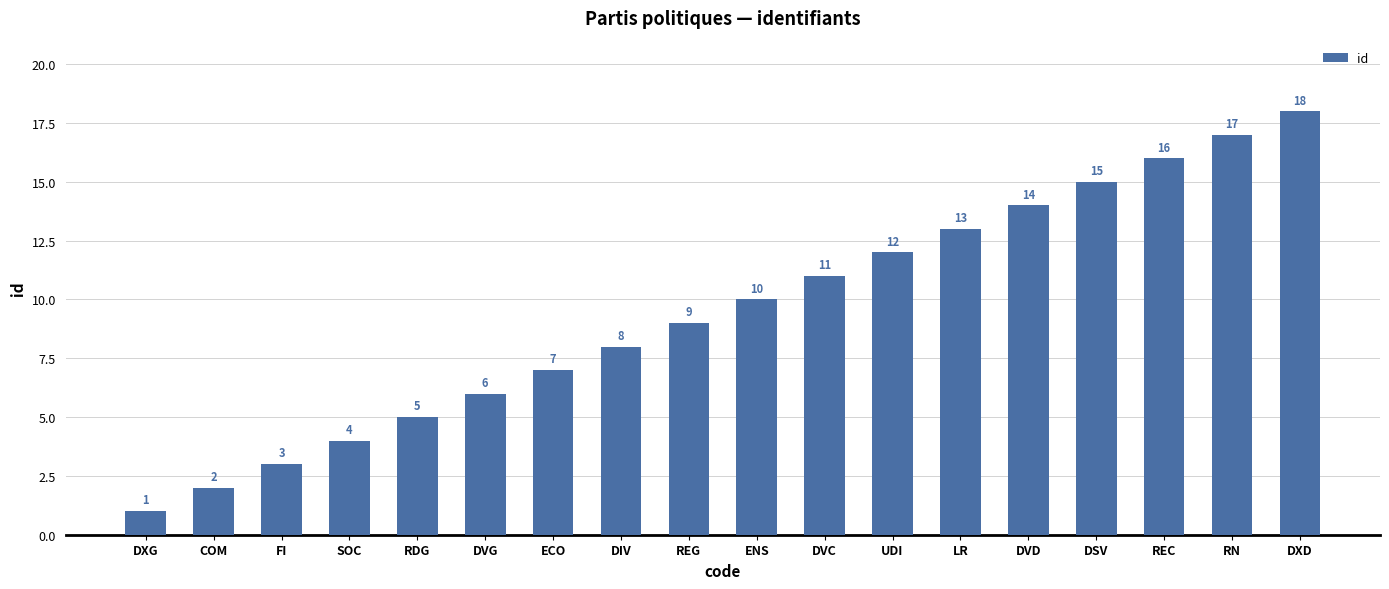

What is the difference between the second highest and minimum values?

16